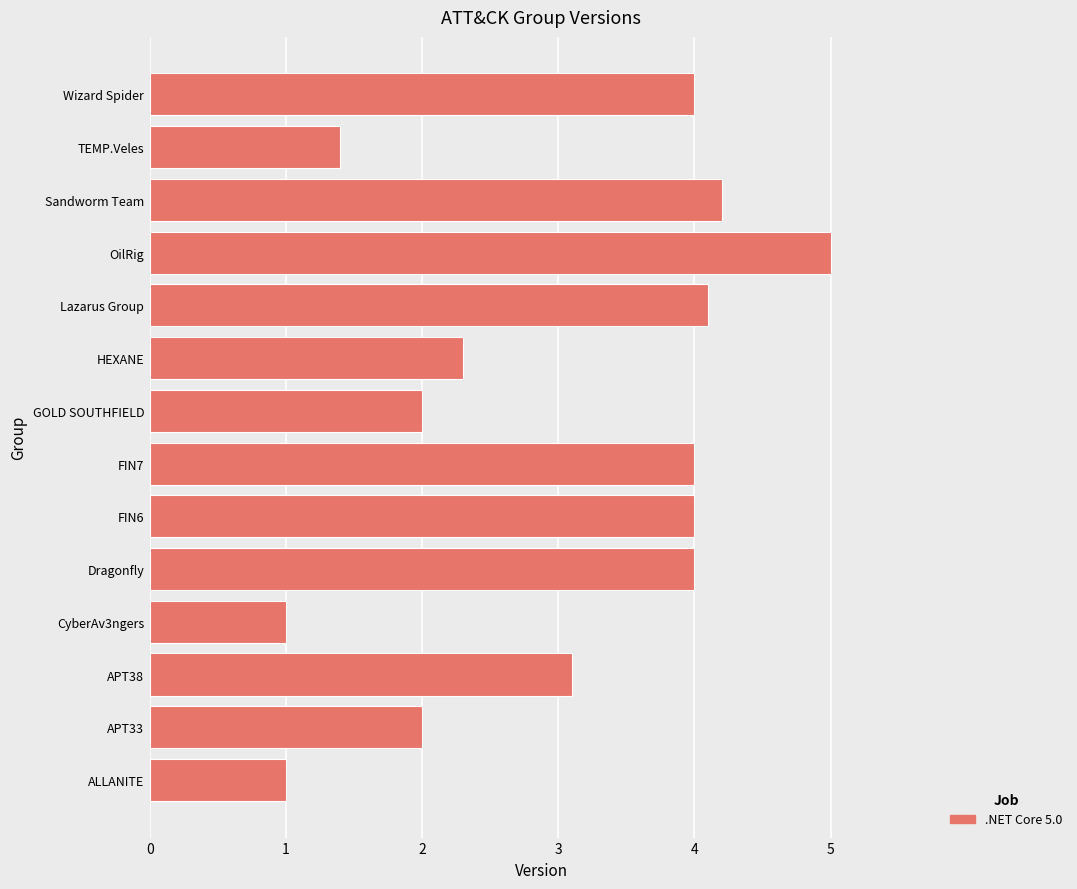

How many categories are shown in the chart?

14